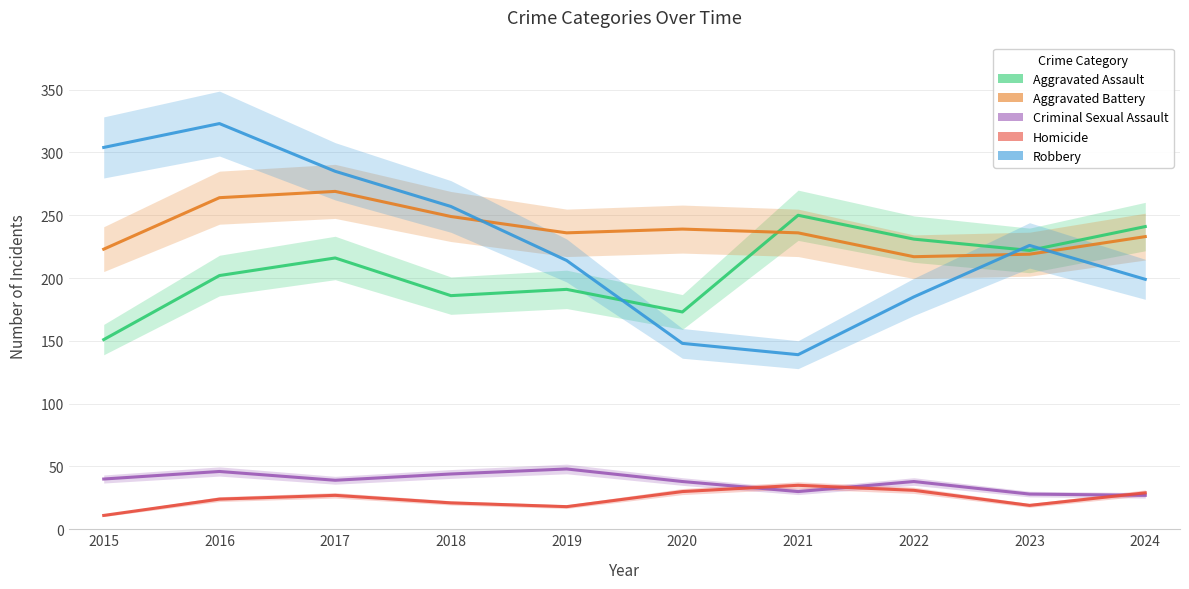

What is the lowest value of the Robbery series?

139